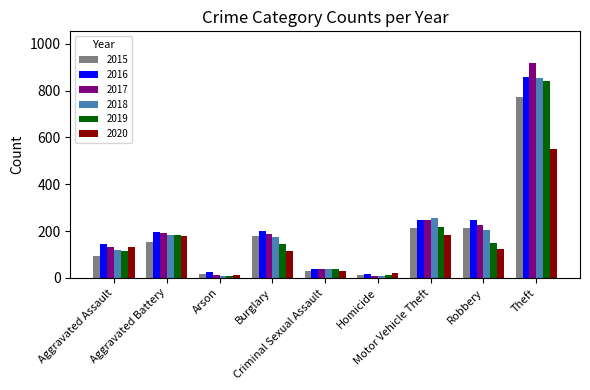

What is the difference between the maximum and minimum values in the 2018 series?

848